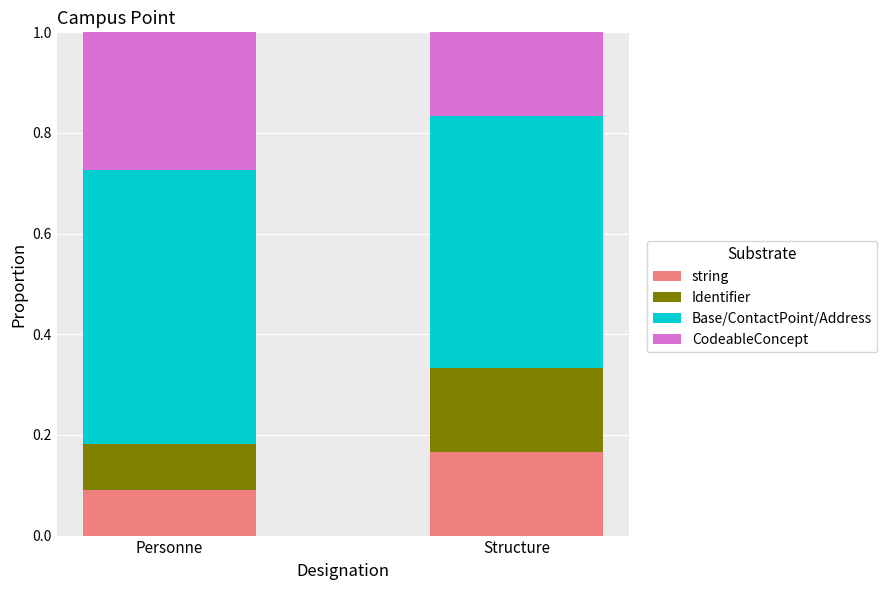

At which label does string reach its peak?

Structure